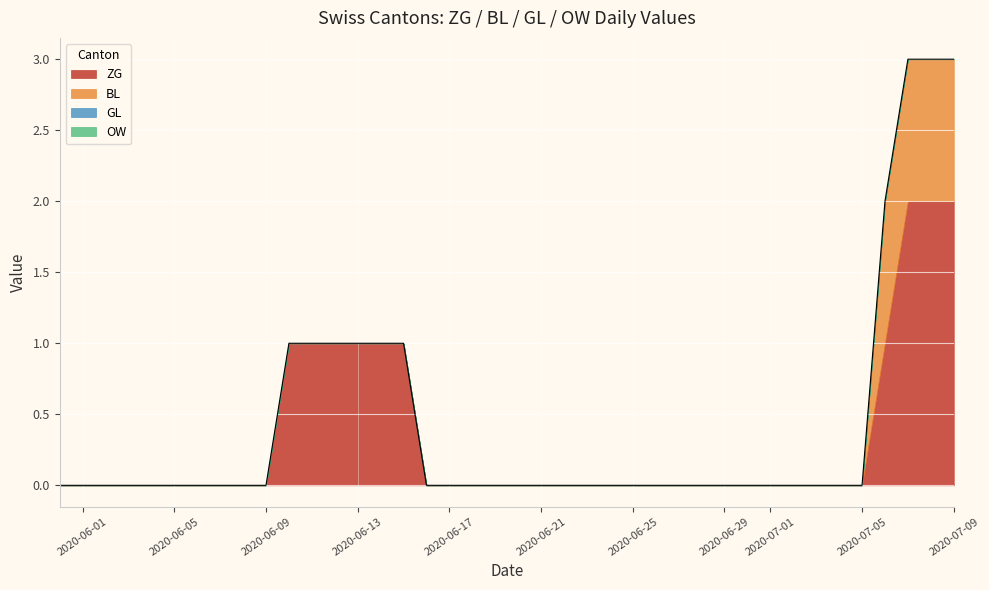

At which category is the sum across all series the highest?

2020-07-07